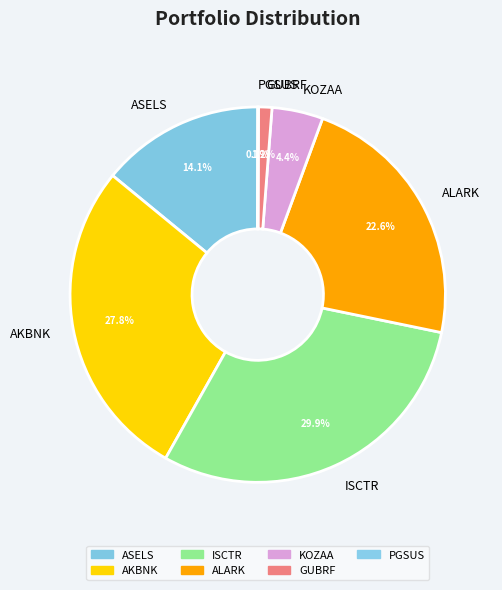

Combined, do ALARK and ASELS account for over 50%?

No